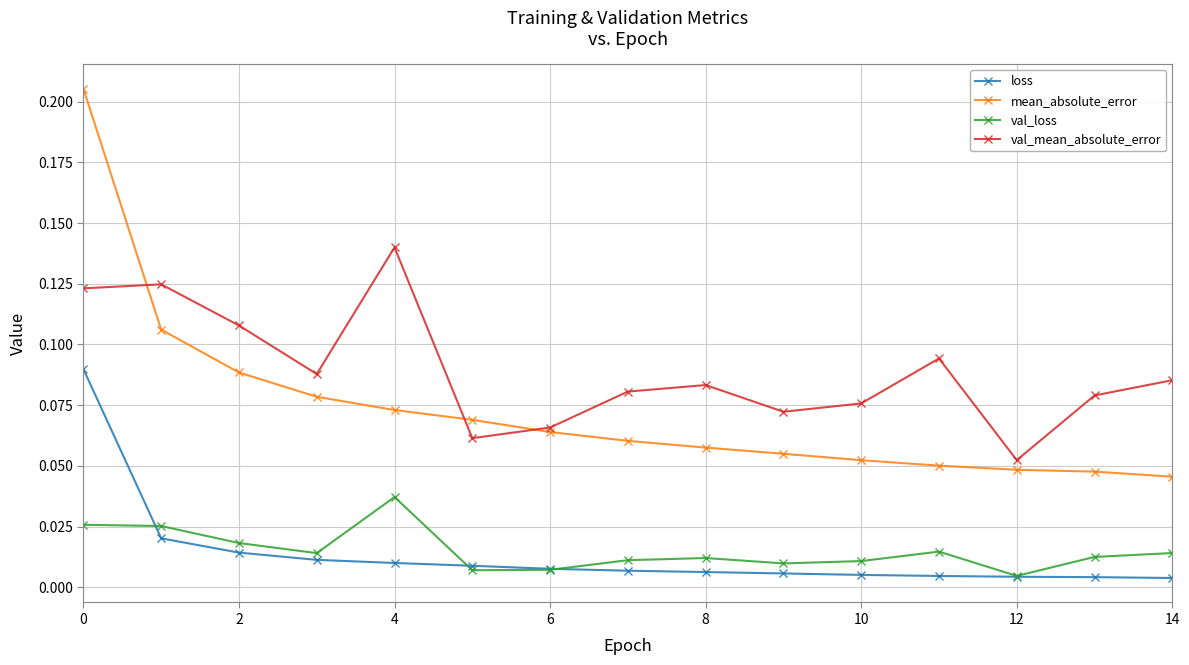

Which series has the largest range (max minus min)?

mean_absolute_error